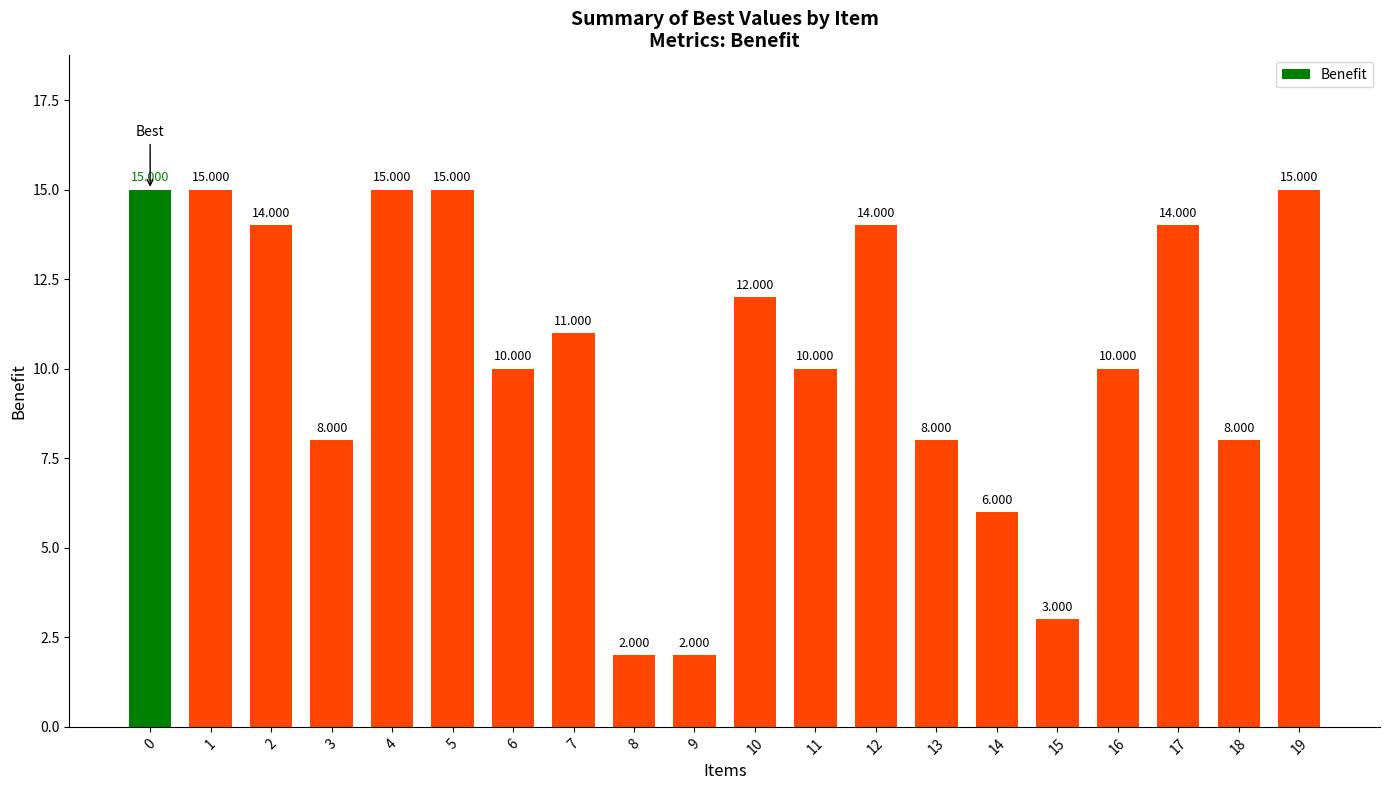

What is the change in value from 5 to 15?

-12